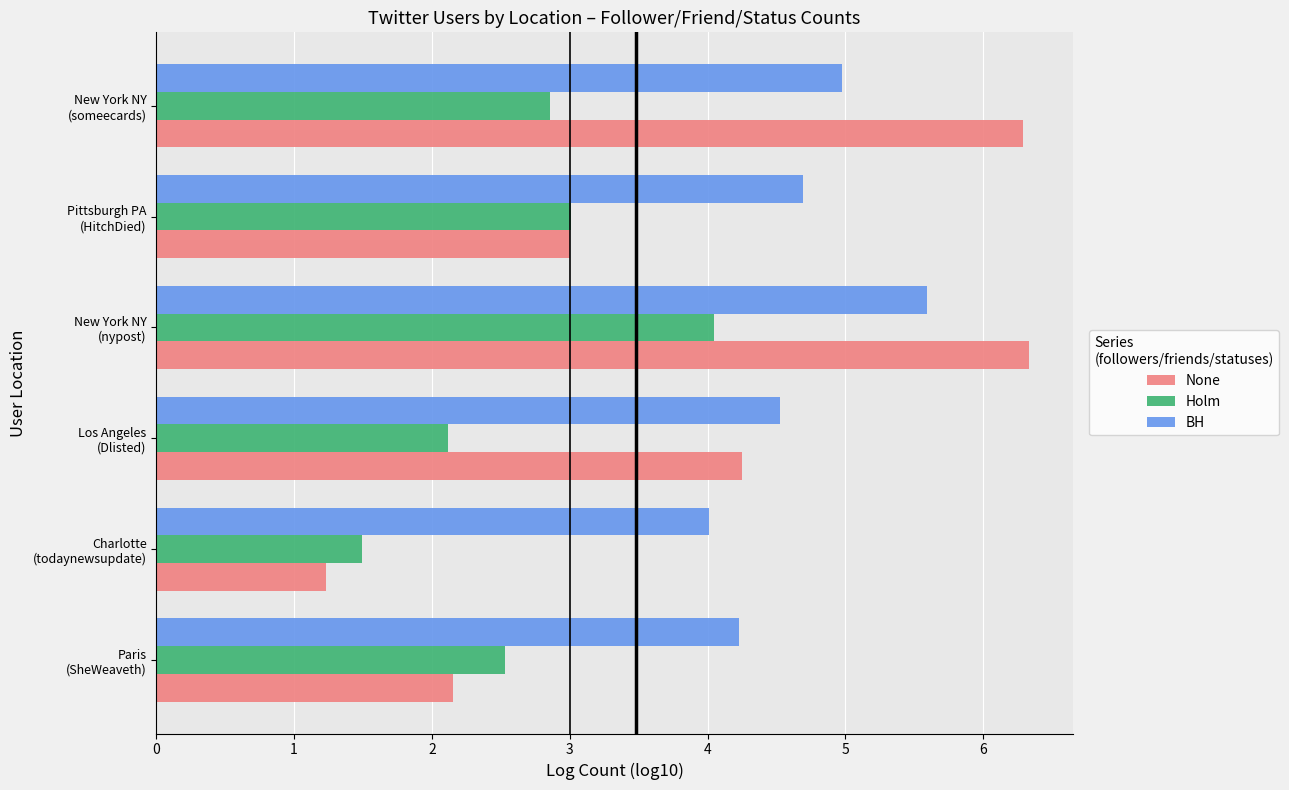

Rank the series by their average value, from lowest to highest.

Holm, None, BH